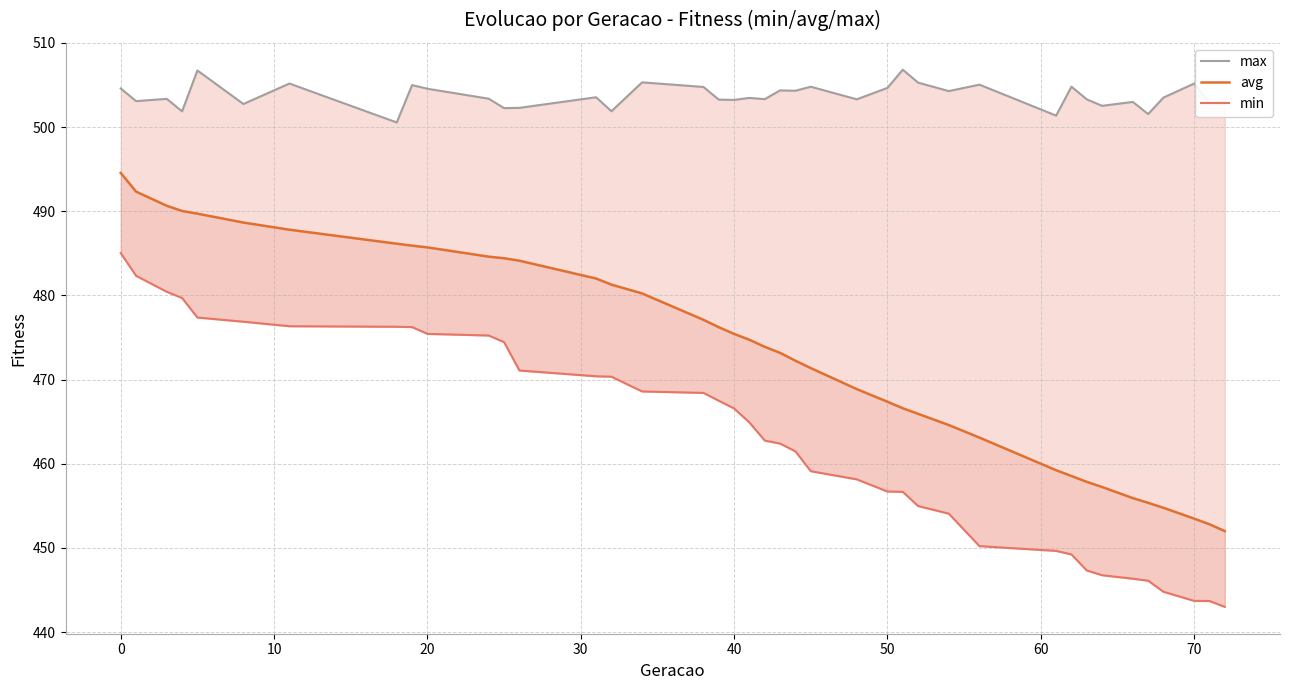

True or false: min and max intersect in this chart.

False